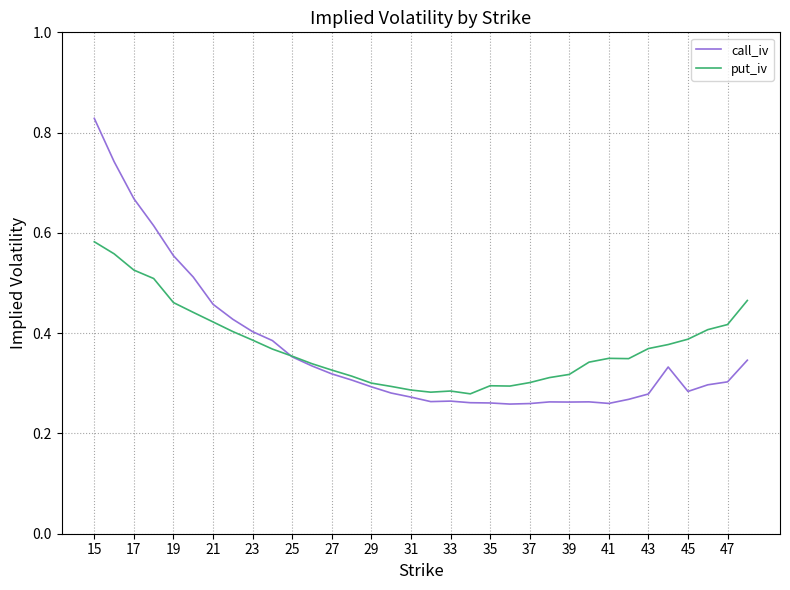

Rank the series by their maximum value, from lowest to highest.

put_iv, call_iv